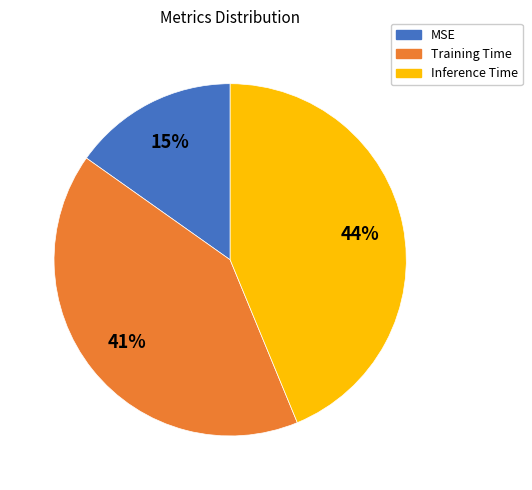

To the nearest percent, what is the difference between the Training Time and MSE slice percentages?

26%